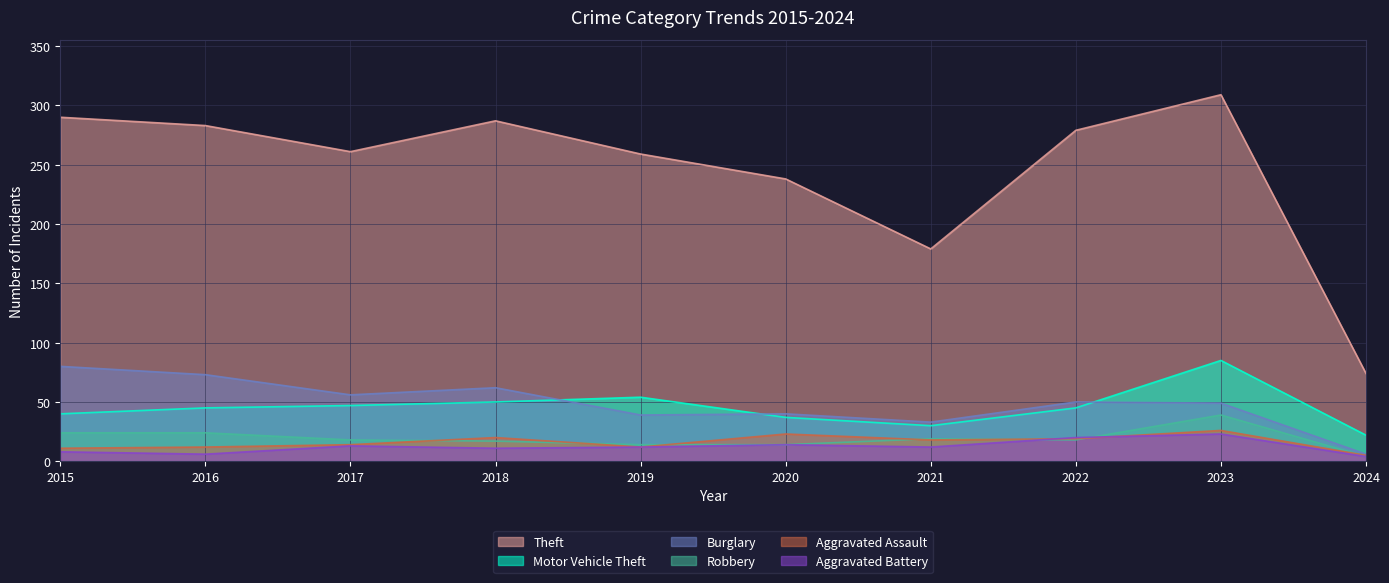

At which category does Aggravated Battery reach its first local valley?

2016